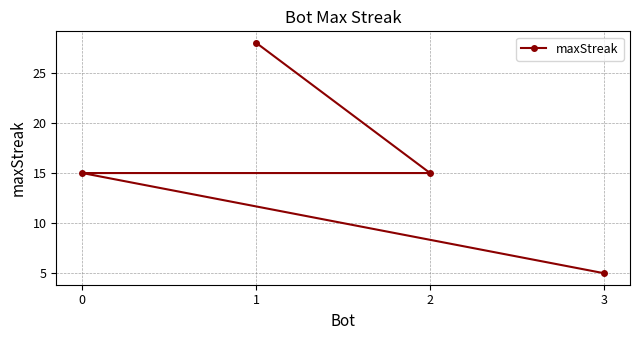

What is the greatest value displayed?

28